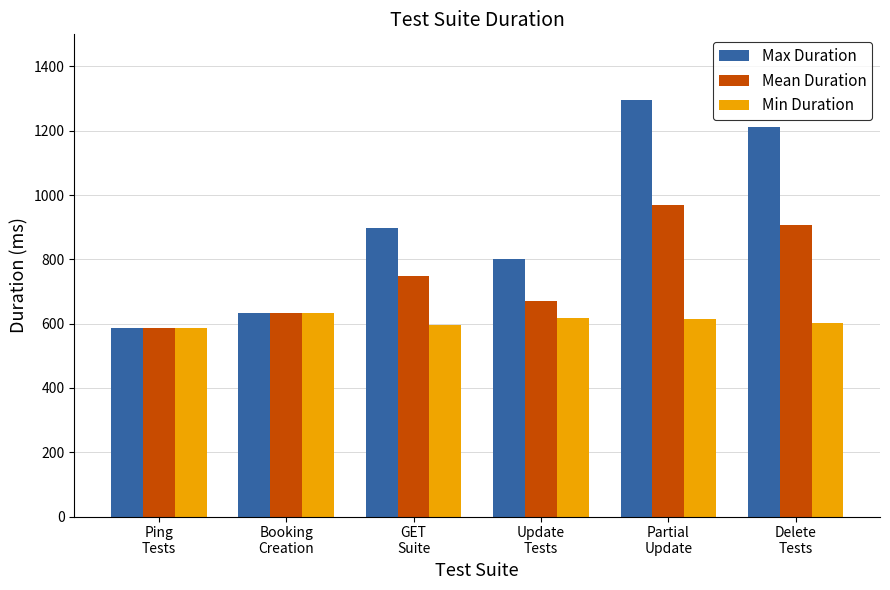

List the series in order of their peak value, highest first.

Max Duration, Mean Duration, Min Duration